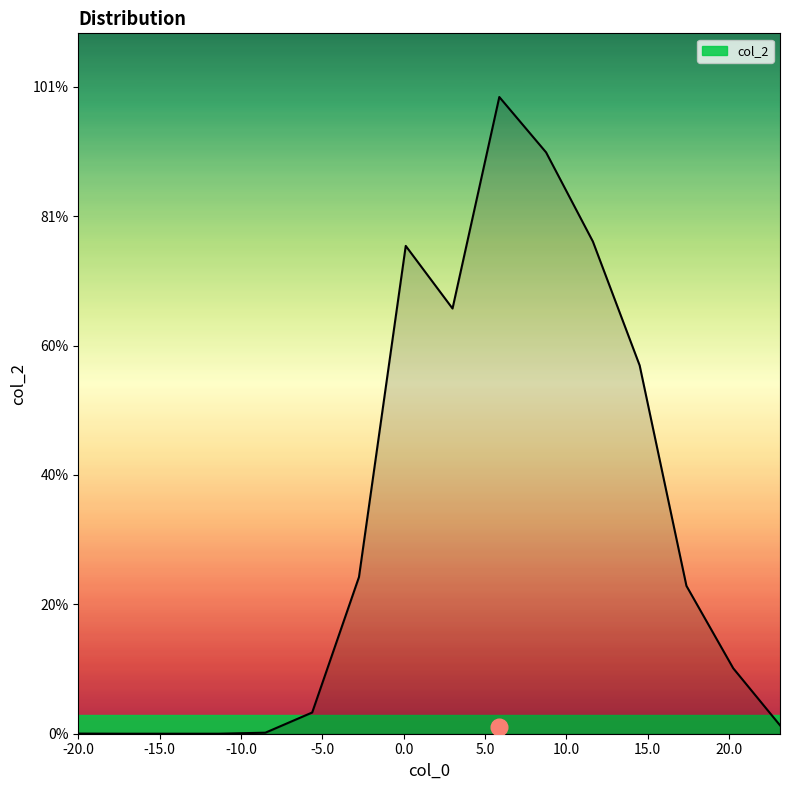

Reading left to right, extract all data points from this chart.

1	0	0	0	8	164	1211	3771	3287	4922	4494	3805	2847	1143	506	65